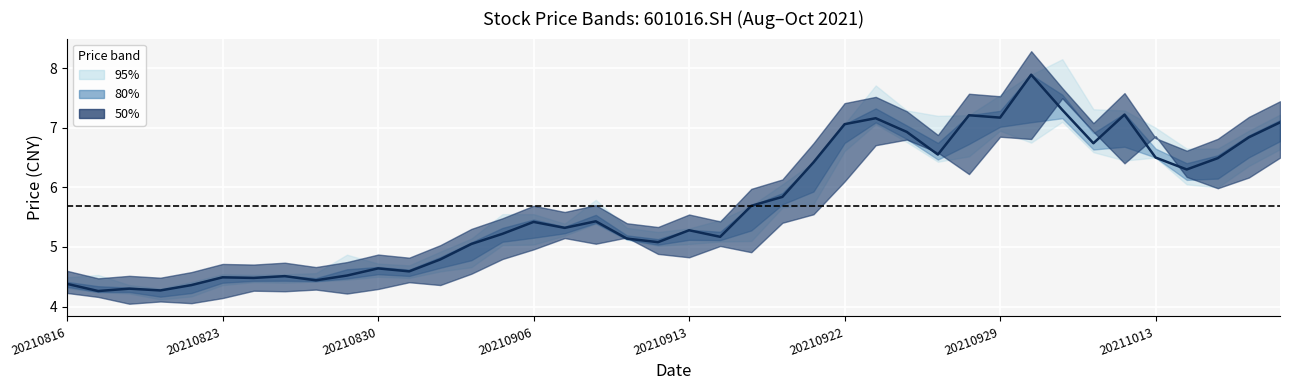

How many points are higher than both their immediate neighbors (excluding endpoints)?

11